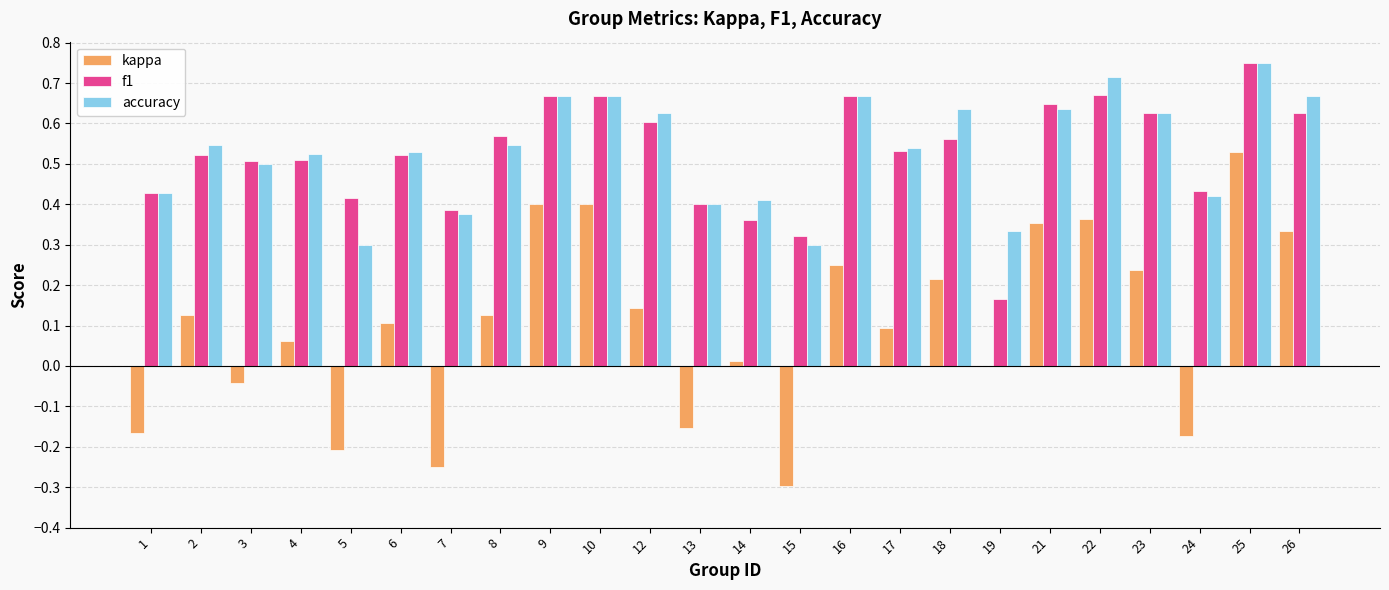

The value of kappa at 2 is 0.1. True or false?

True